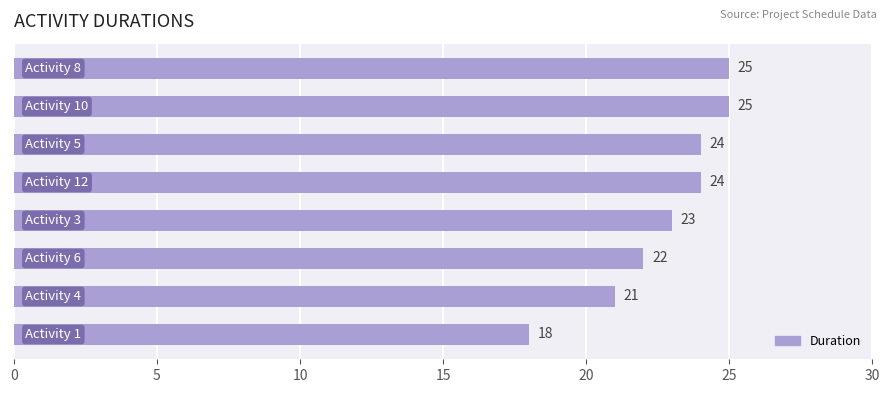

Reading bottom to top, what are all the values shown in this chart?

18	21	22	23	24	24	25	25